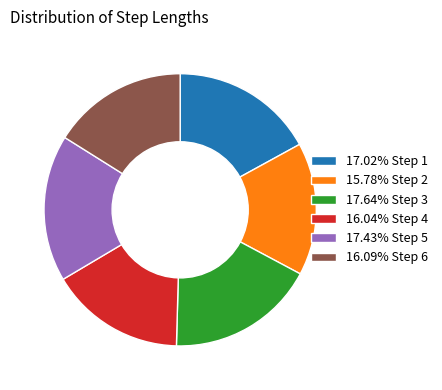

Is there any slice that represents more than half of the pie?

No